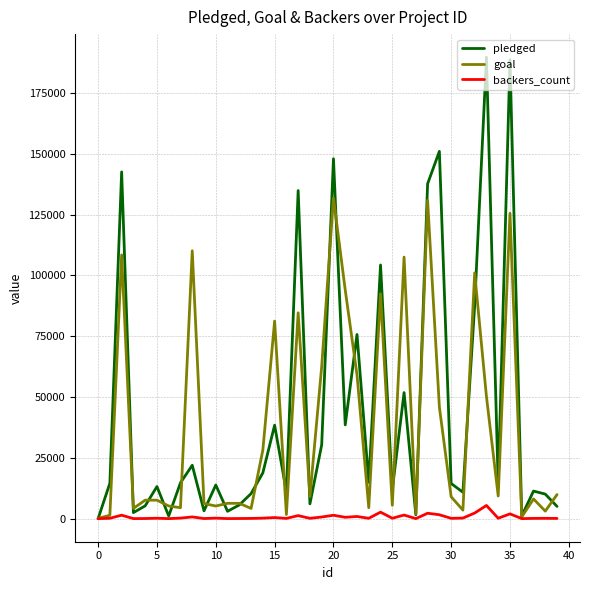

List the series in order of their peak value, highest first.

pledged, goal, backers_count